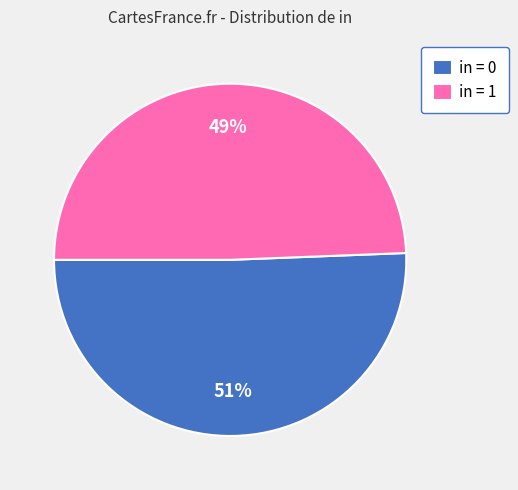

What is the smallest slice in the pie chart?

in = 1